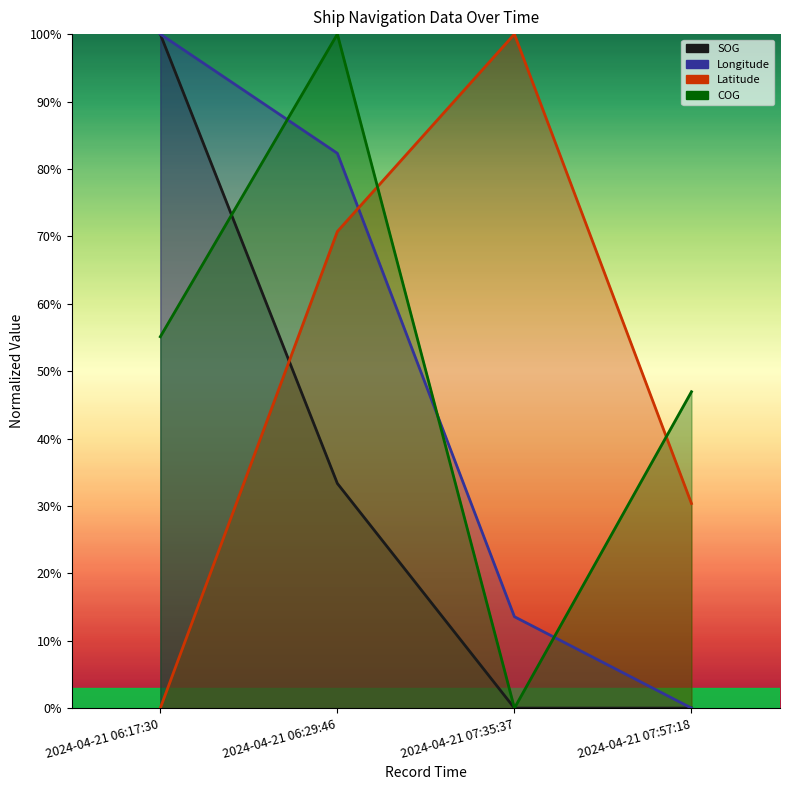

What is the value of the COG point at the 4th from the left?

0.5